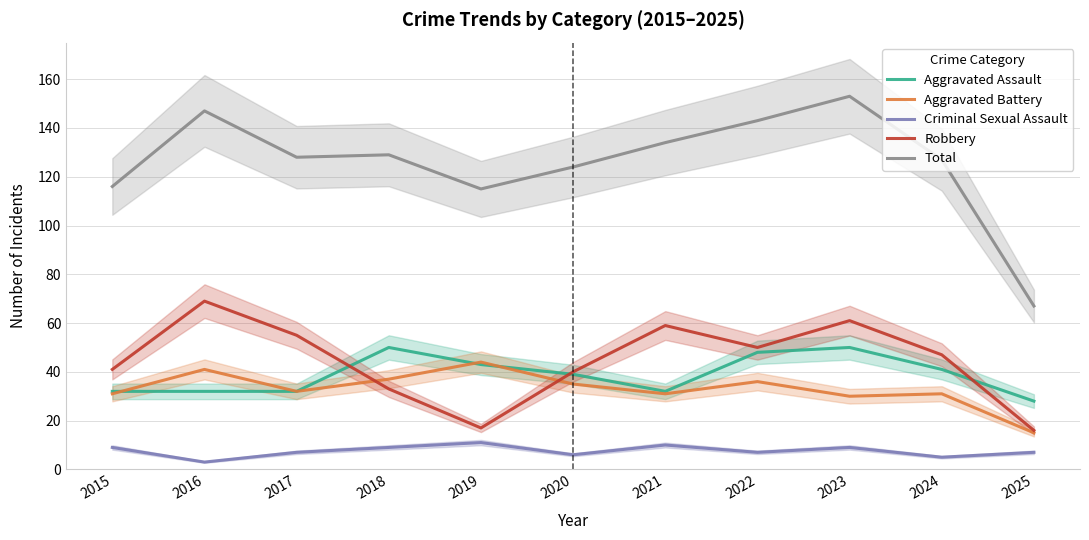

After their last crossing, which series has the higher values: Aggravated Assault or Aggravated Battery?

Aggravated Assault